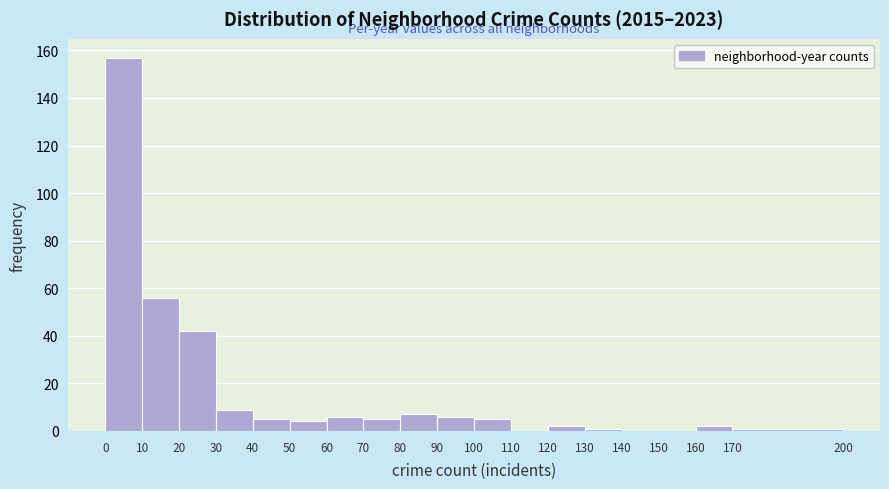

Reading left to right, transcribe this chart: for each bar, give the range it covers on the x-axis and its height. The values are not printed on the chart, so give them approximately, as read against the axis.

0 to 10: 158
10 to 20: 56
20 to 30: 42
30 to 40: 10
40 to 50: 6
50 to 60: 4
60 to 70: 6
70 to 80: 6
80 to 90: 8
90 to 100: 6
100 to 110: 6
110 to 120: 0
120 to 130: 2
130 to 140: under 2
140 to 150: 0
150 to 160: 0
160 to 170: 2
170 to 200: under 2